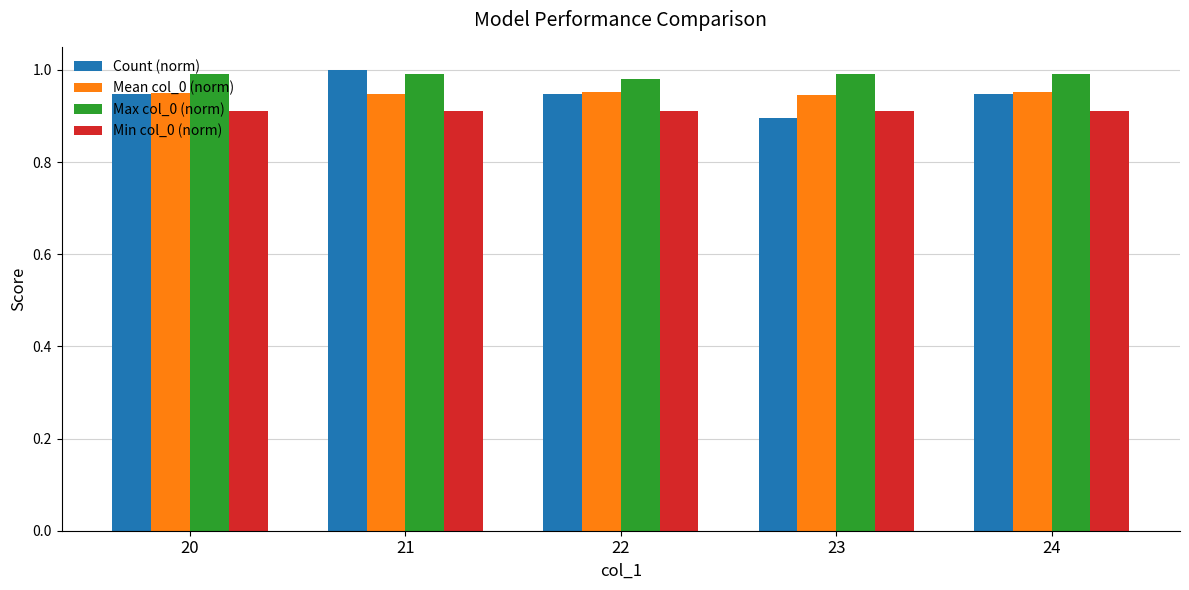

At how many categories does at least one series exceed 0?

5